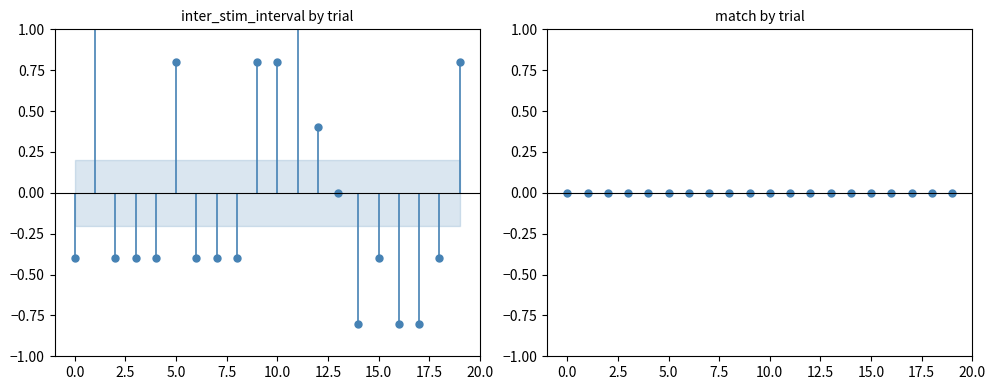

How many lines are shown in the chart?

1